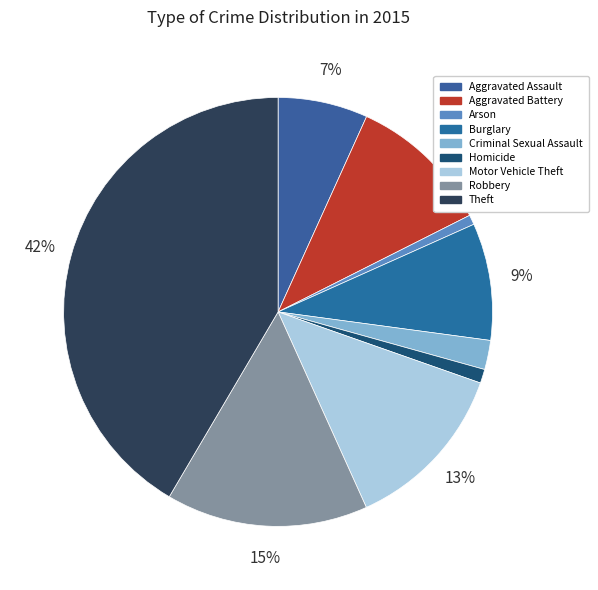

To the nearest percent, what is the difference between the largest and smallest slice percentages?

41%